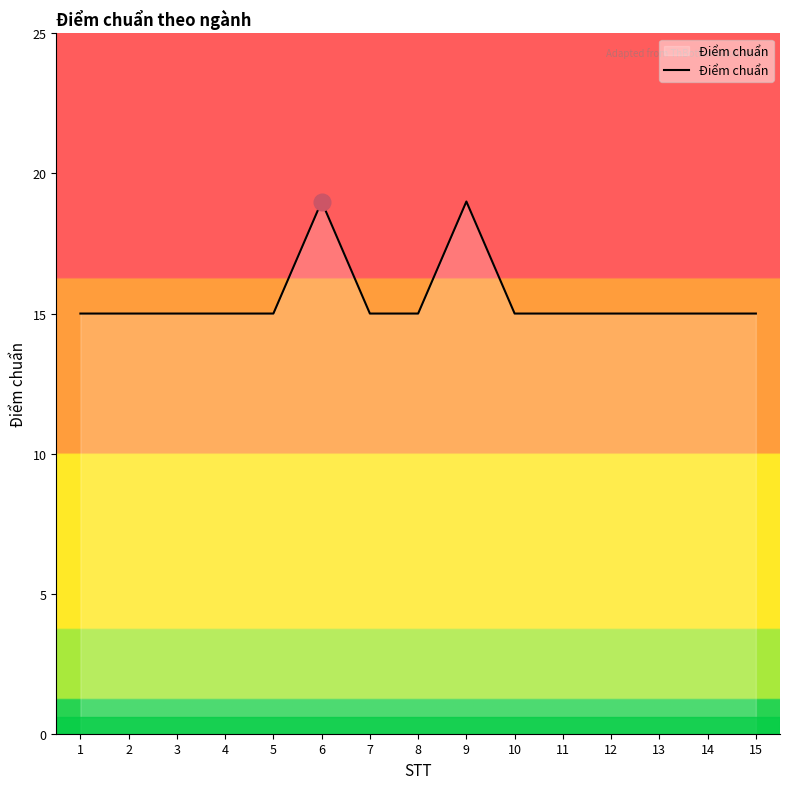

What is the difference between the values at 14 and 6?

4